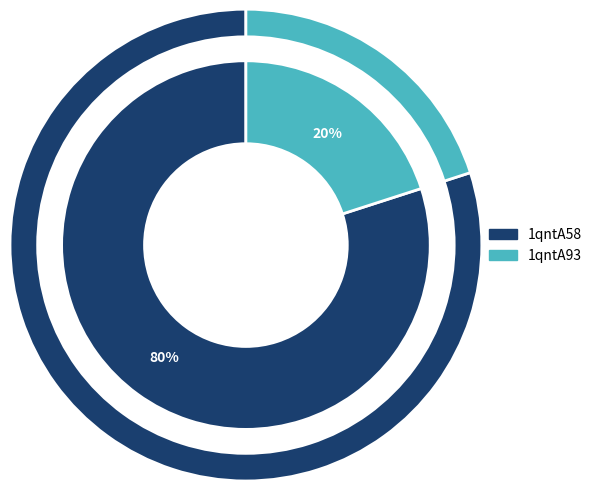

To the nearest percent, what portion does 1qntA58 represent?

80%